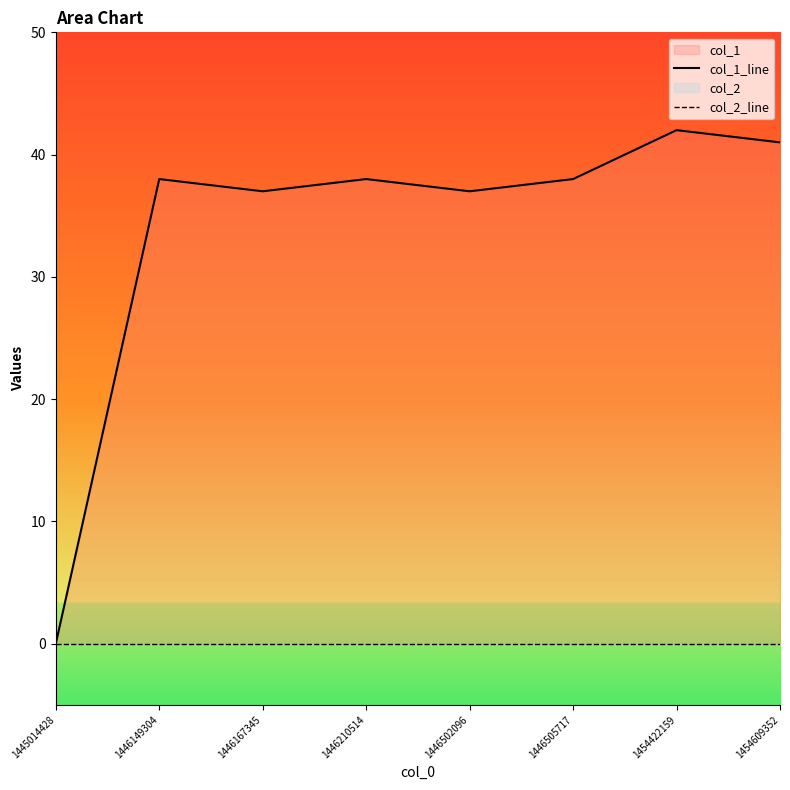

Does the chart have visible grid lines?

No